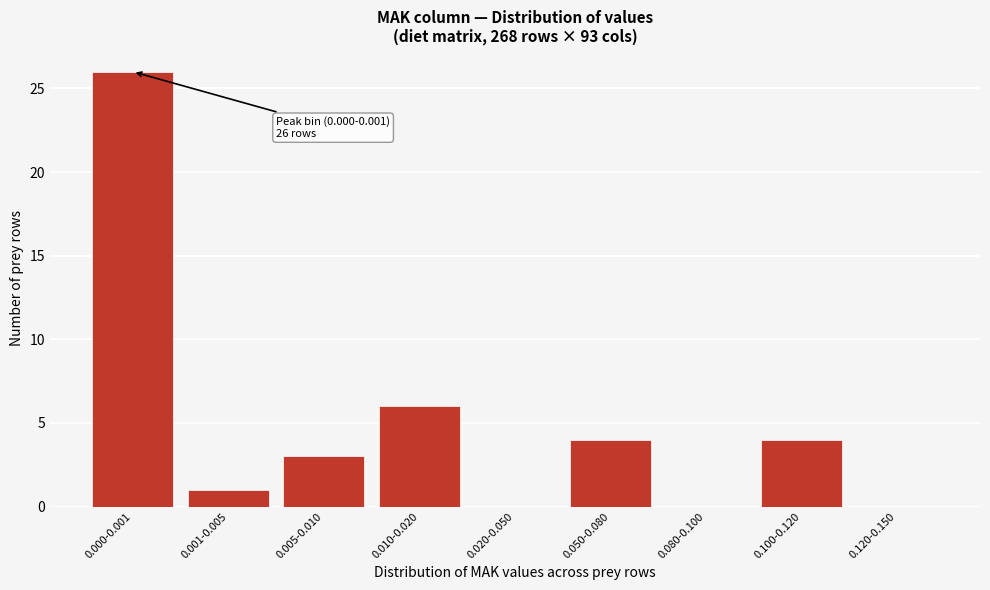

Reading left to right, extract all data points from this chart.

0.000-0.001=26	0.001-0.005=1	0.005-0.010=3	0.010-0.020=6	0.020-0.050=0	0.050-0.080=4	0.080-0.100=0	0.100-0.120=4	0.120-0.150=0